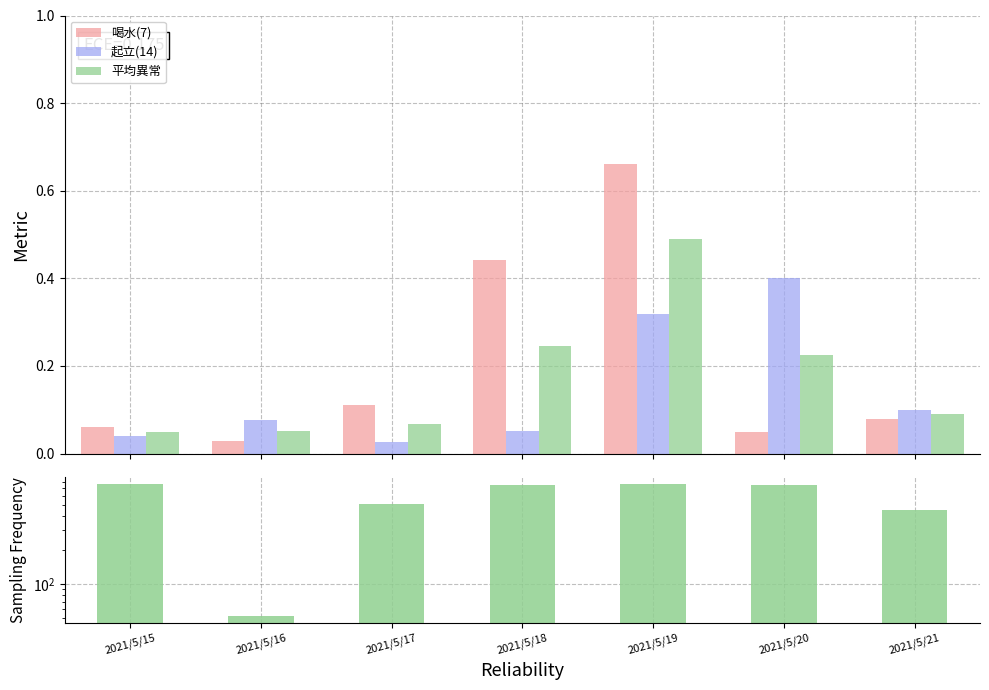

Where is 起立(14) nearest to the value 0?

2021/5/17